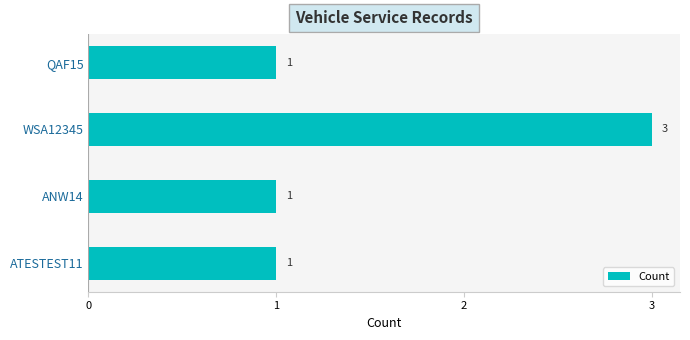

What is the value of the 4th bar from the top?

1